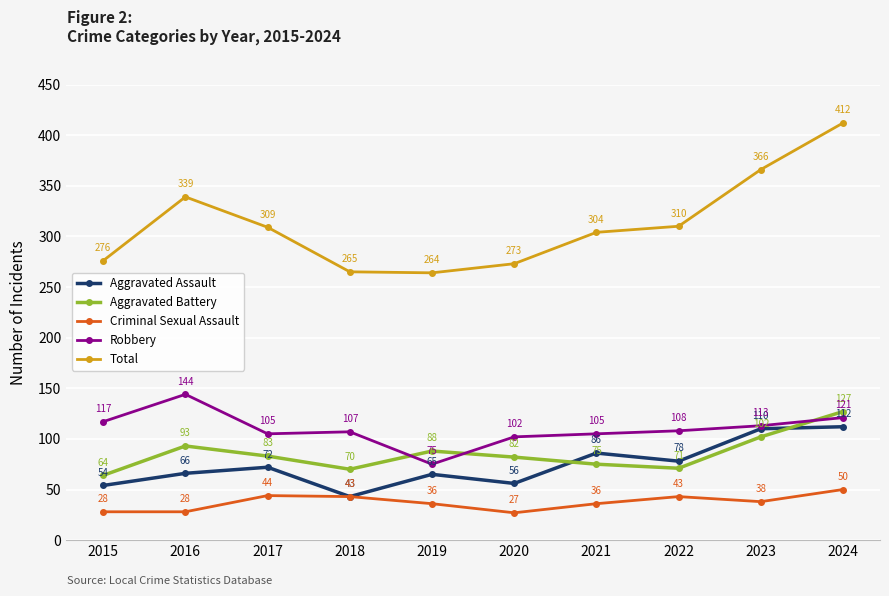

What is the smallest value displayed?

27